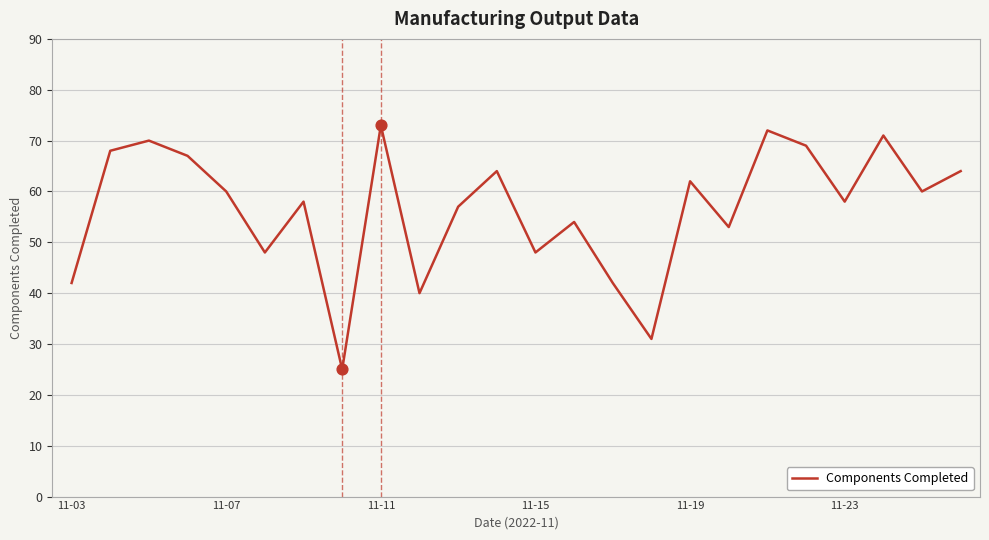

What is the maximum value shown in the chart?

73